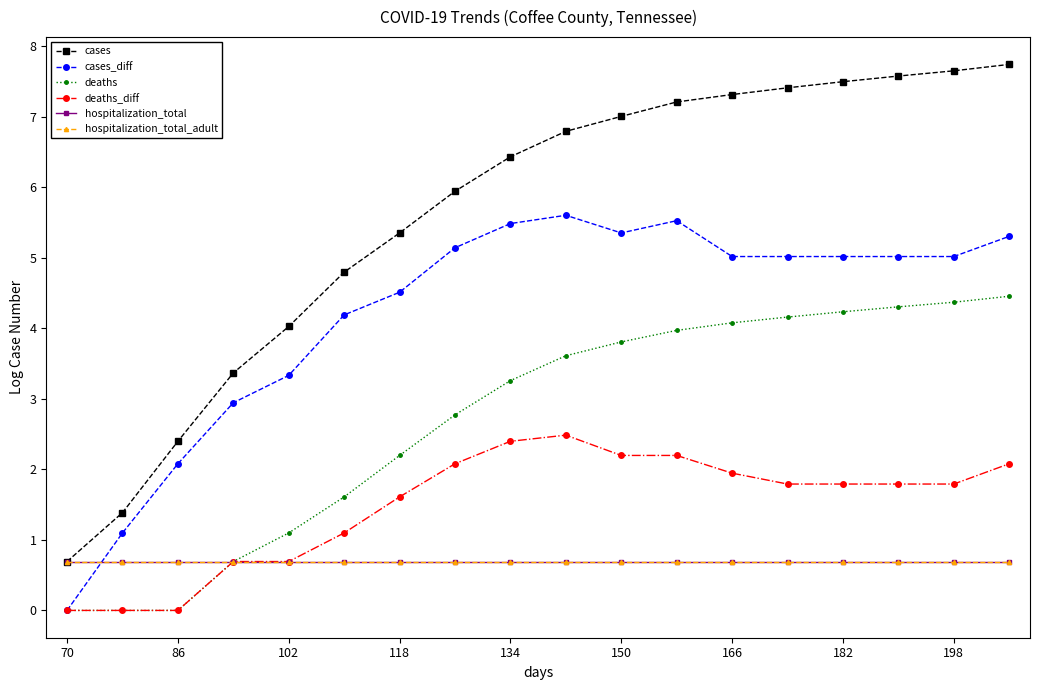

Is this an area chart (filled region under the line)?

No